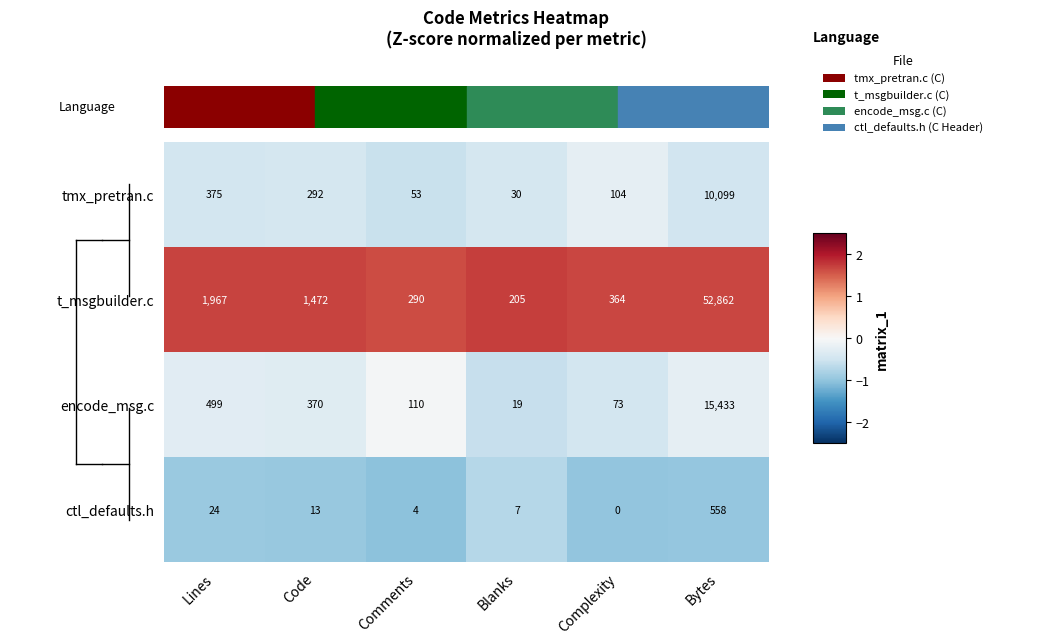

Reading left to right, transcribe all the data shown in this chart.

tmx_pretran.c: 375	292	53	30	104	10099
t_msgbuilder.c: 1967	1472	290	205	364	52862
encode_msg.c: 499	370	110	19	73	15433
ctl_defaults.h: 24	13	4	7	0	558